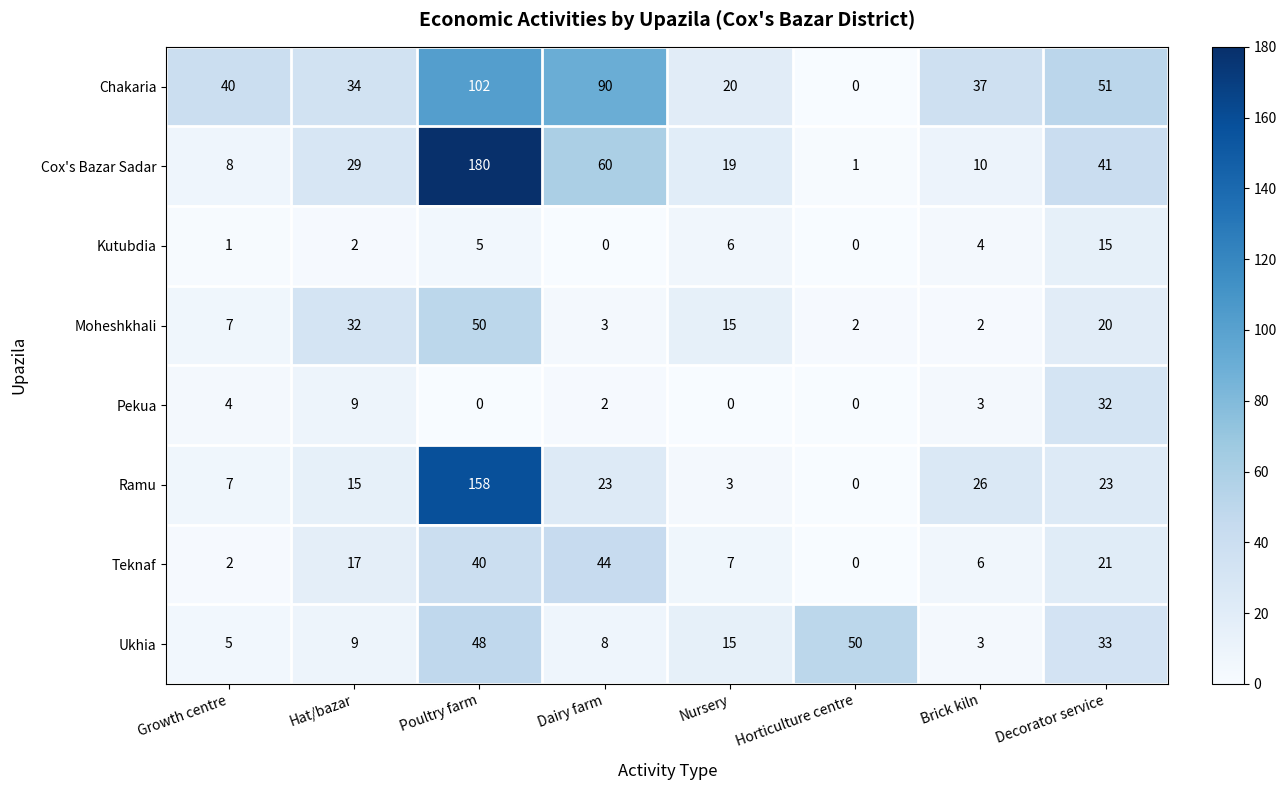

What is the greatest value displayed?

180